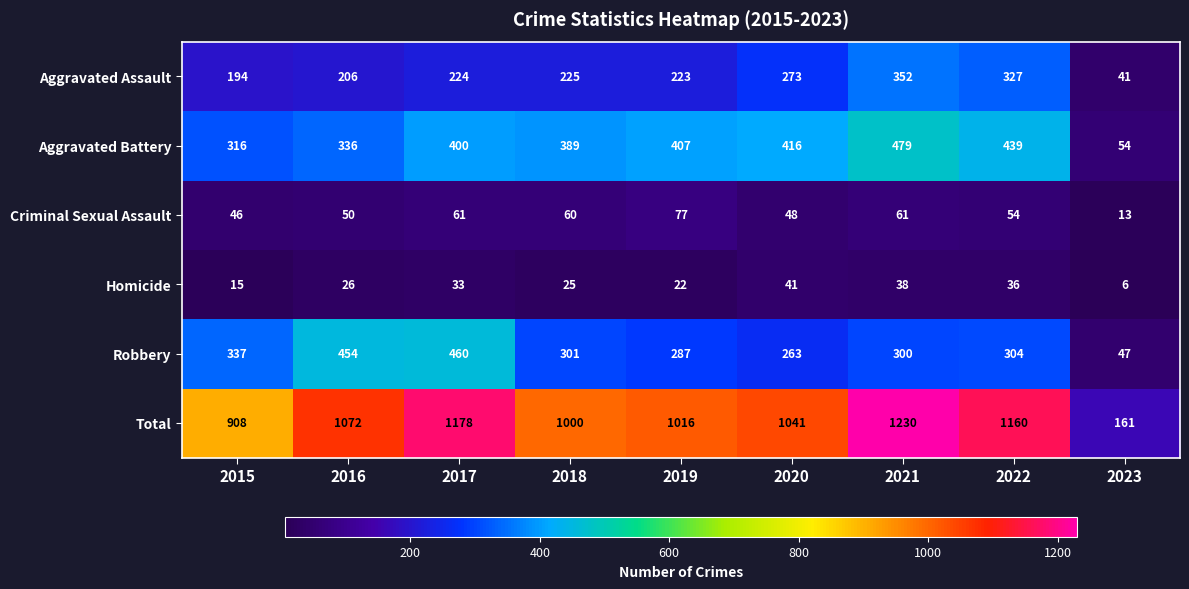

What is the minimum value shown in the chart?

6